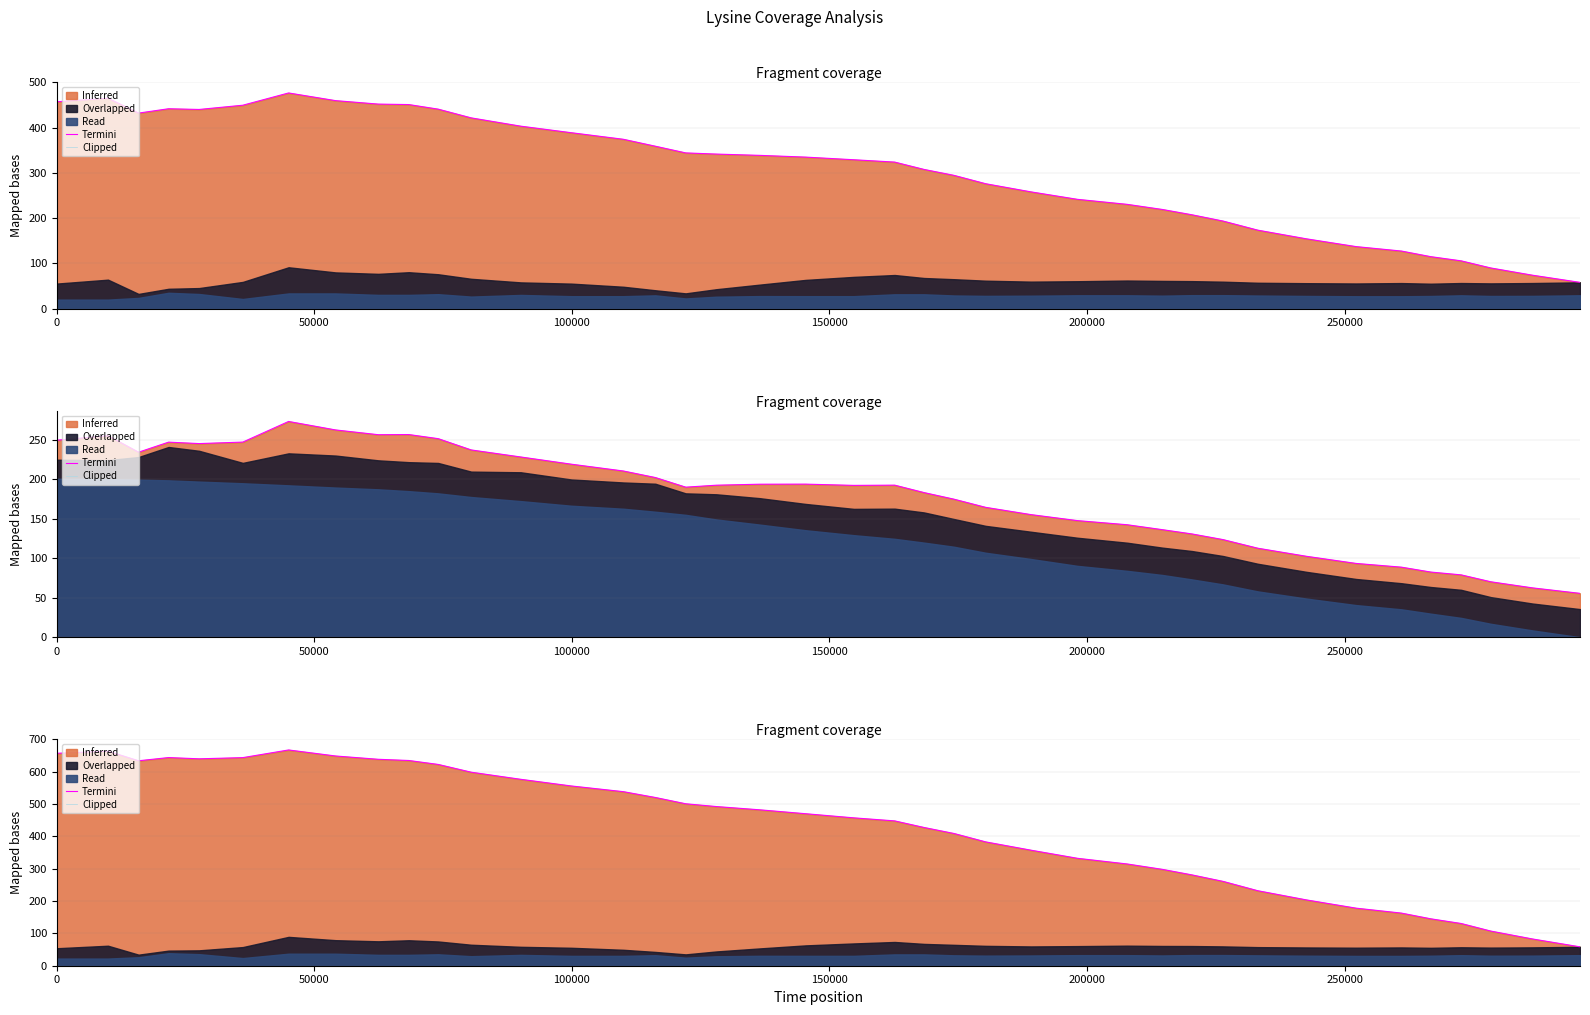

True or false: Clipped and Termini intersect in this chart.

False